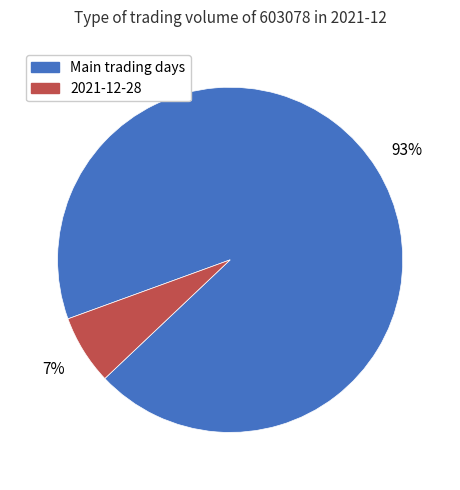

To the nearest percent, what is the average slice percentage?

50%